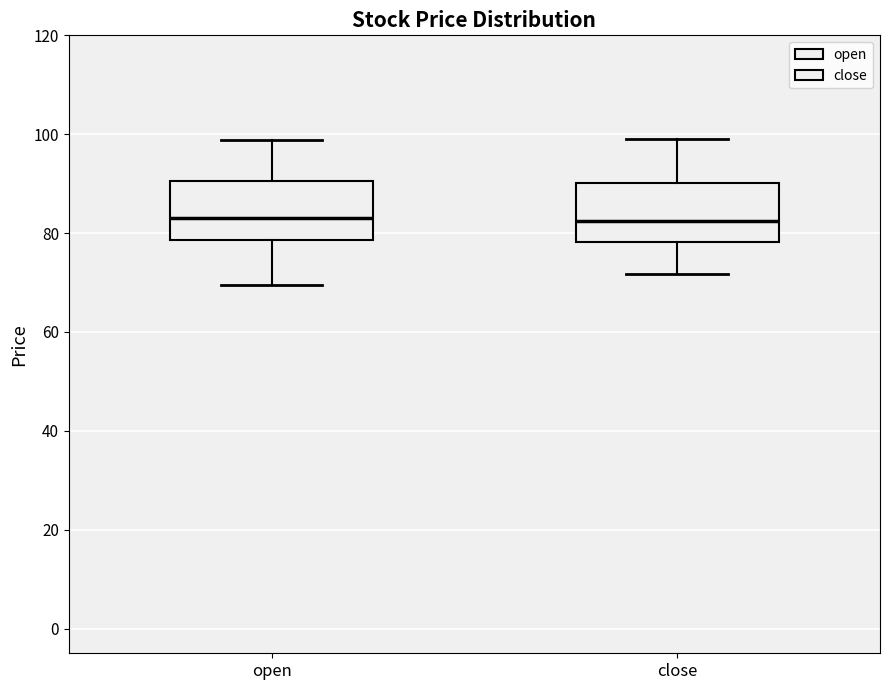

Where does the median line of the box for open sit on the y-axis? The values are not printed on the chart, so give them approximately, as read against the axis.

84